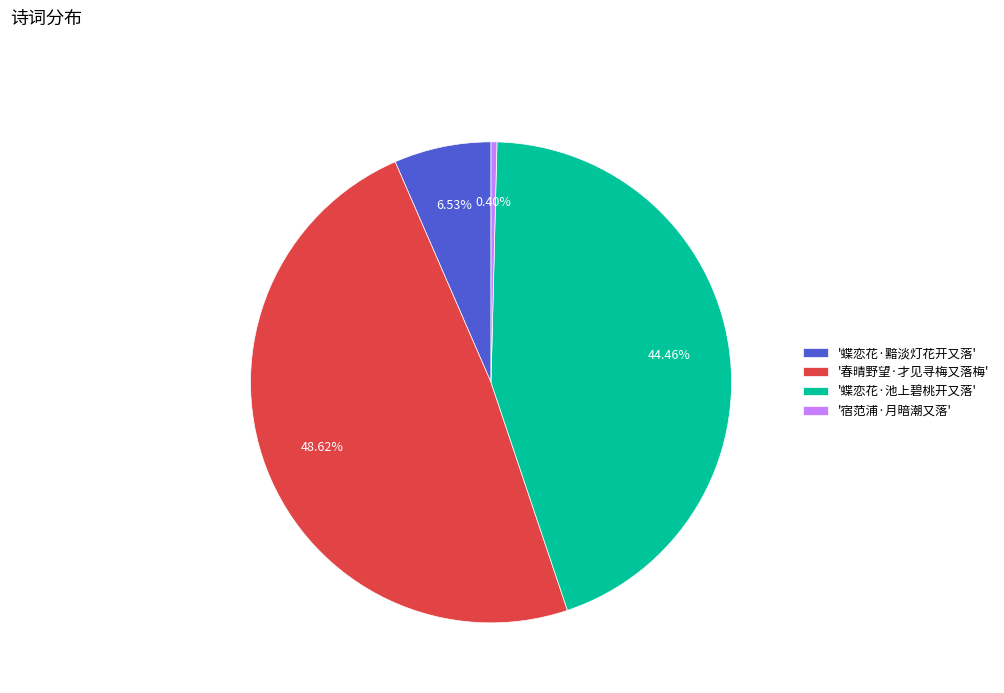

Combined, do '宿范浦·月暗潮又落' and '春晴野望·才见寻梅又落梅' account for over 50%?

No